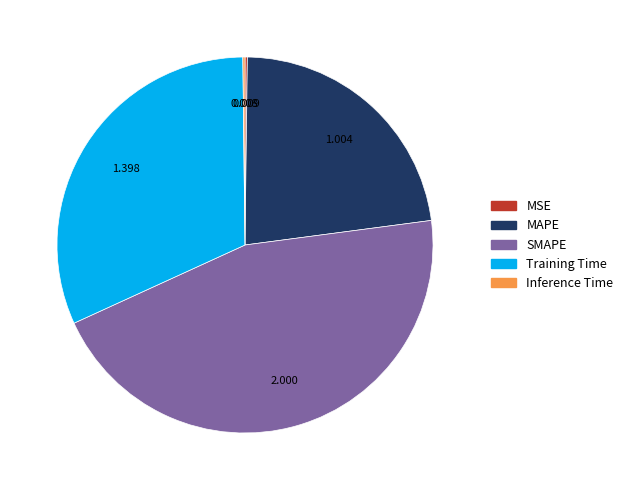

Is there any slice that represents more than half of the pie?

No